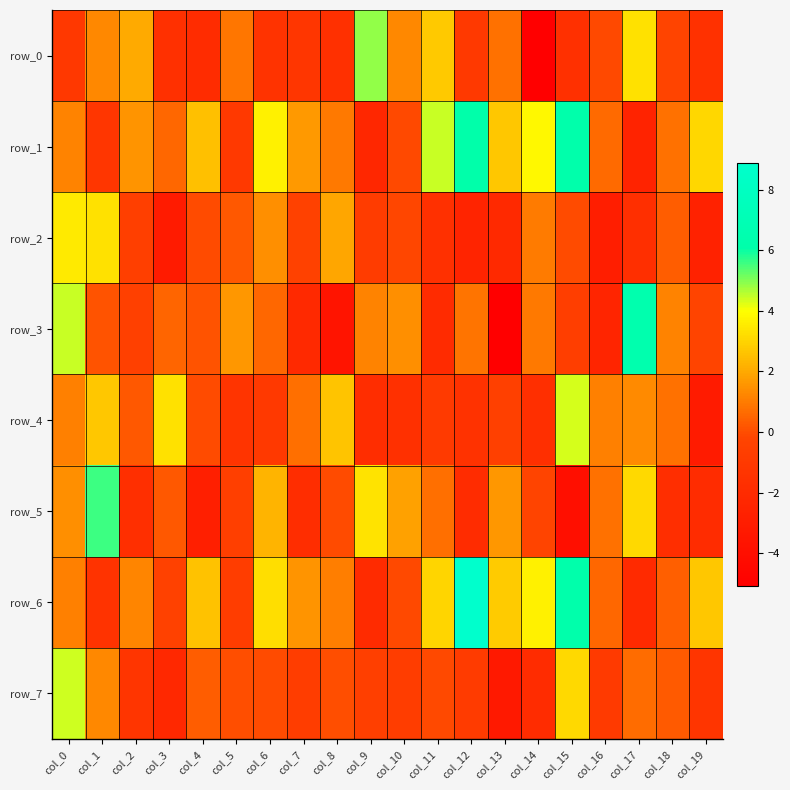

What is the lowest value of the row_6 series?

-2.1